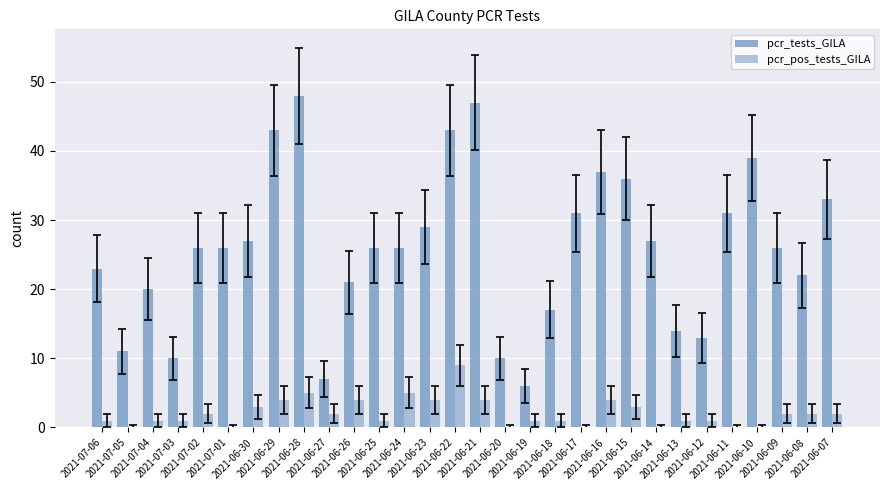

What is the label of the 27th bar from the right?

2021-07-03